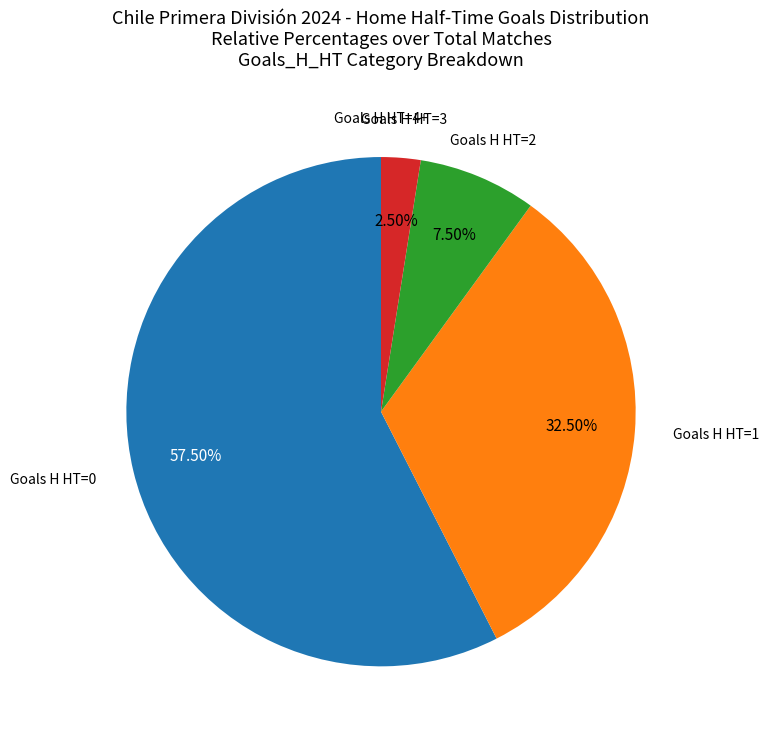

Is there a majority slice in this chart?

Yes